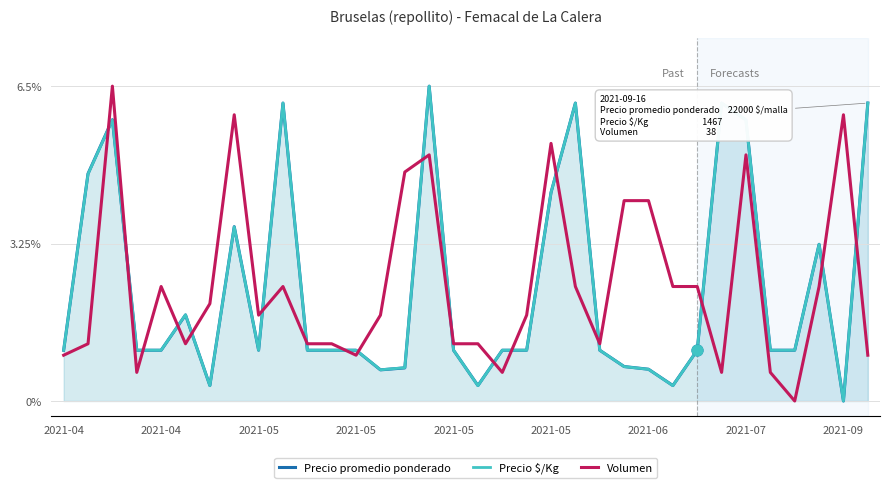

Which series has the widest spread of Y values?

Precio promedio ponderado